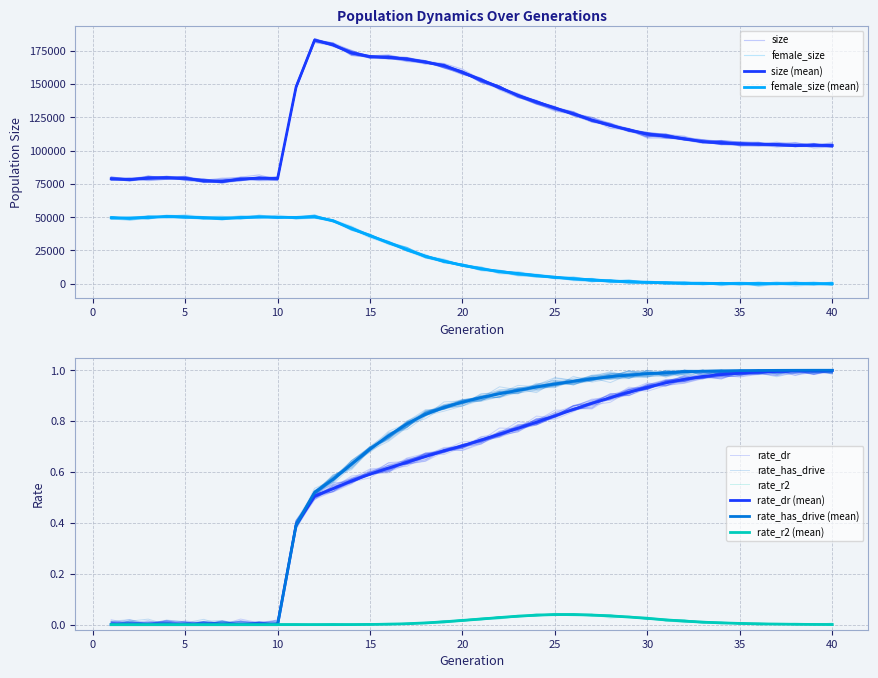

At which category does rate_r2 reach its first local peak?

25